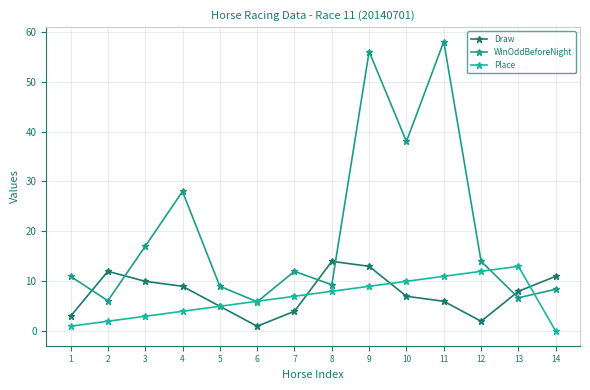

What is the difference between the Draw values at 9 and 5?

8.0